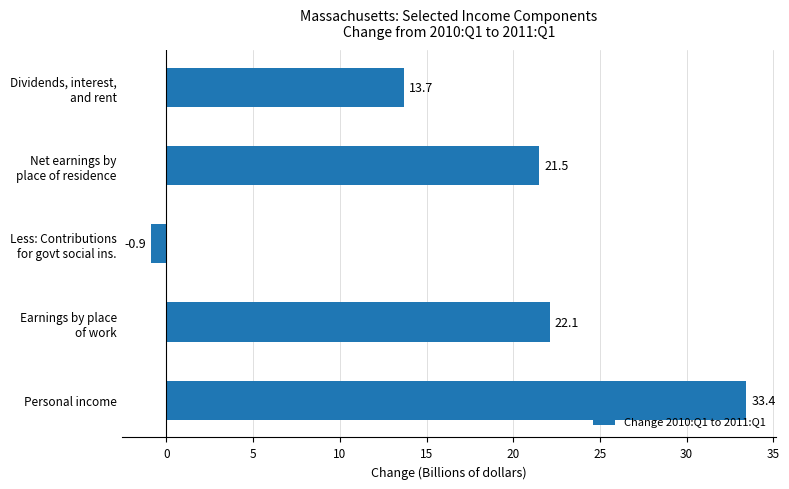

What is the difference between the maximum and minimum values?

34.3